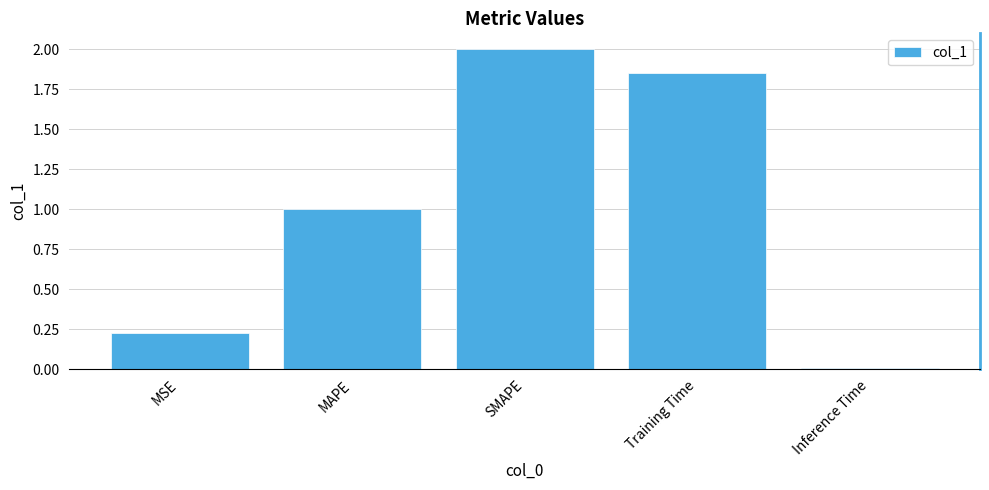

True or false: the data shows 1.3 at MAPE.

False